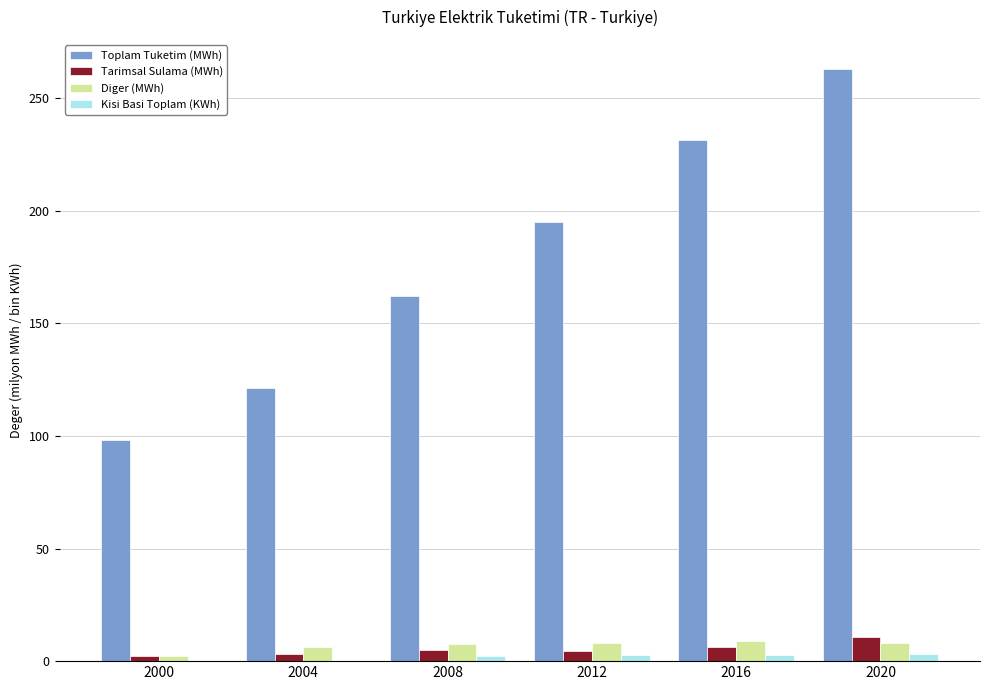

What is the greatest value displayed?

262.7